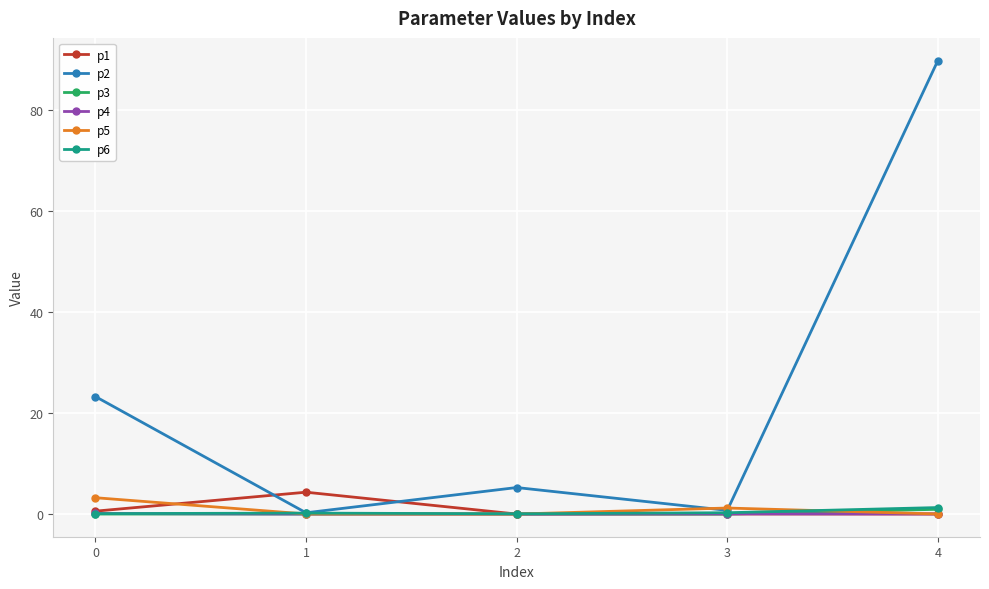

Is the value of p3 at 3 greater than the value of p2 at 2?

No